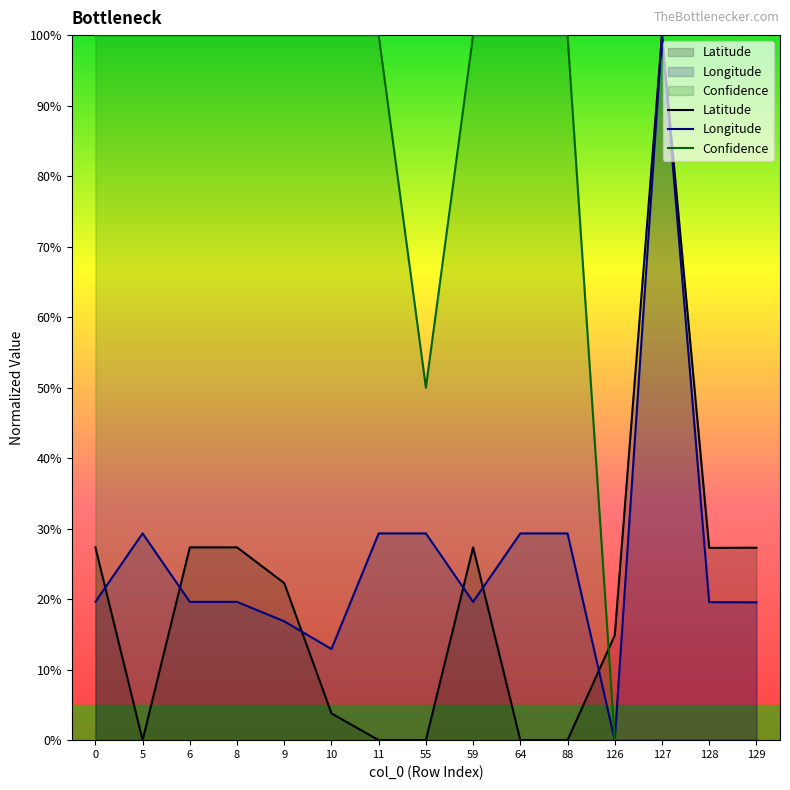

True or false: Longitude has more than 2 interior local peaks.

False